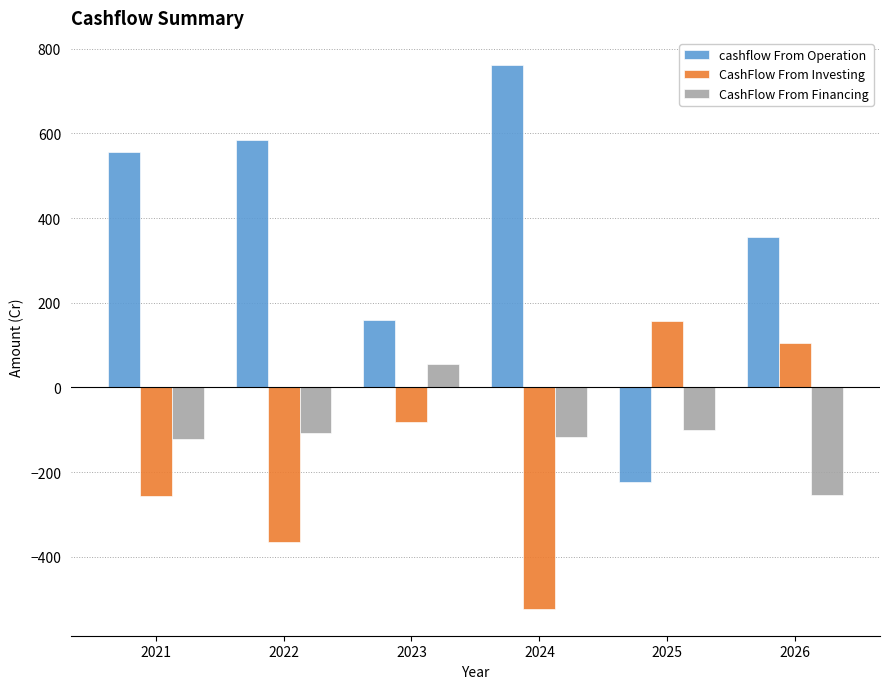

True or false: CashFlow From Financing has a value of -253.1 at 2026.

True